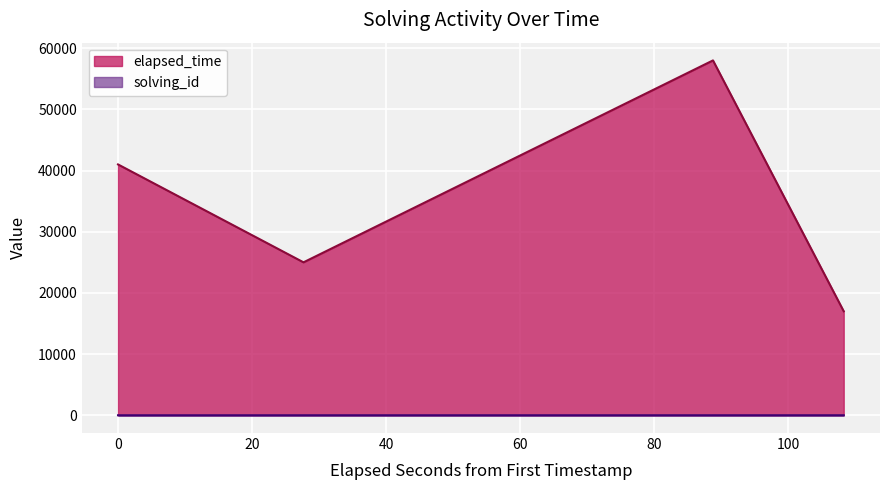

What is the total value across all series at 1547165665916?

25002